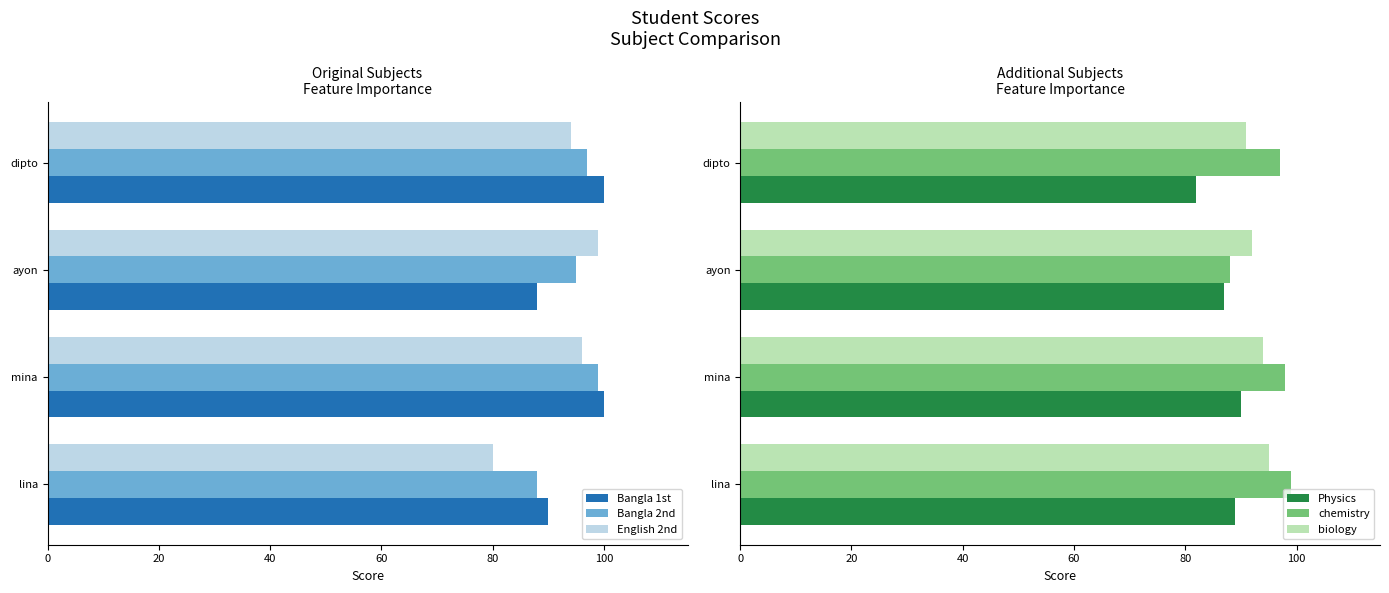

What is the approximate value of Bangla 1st at lina, to the nearest 5?

90